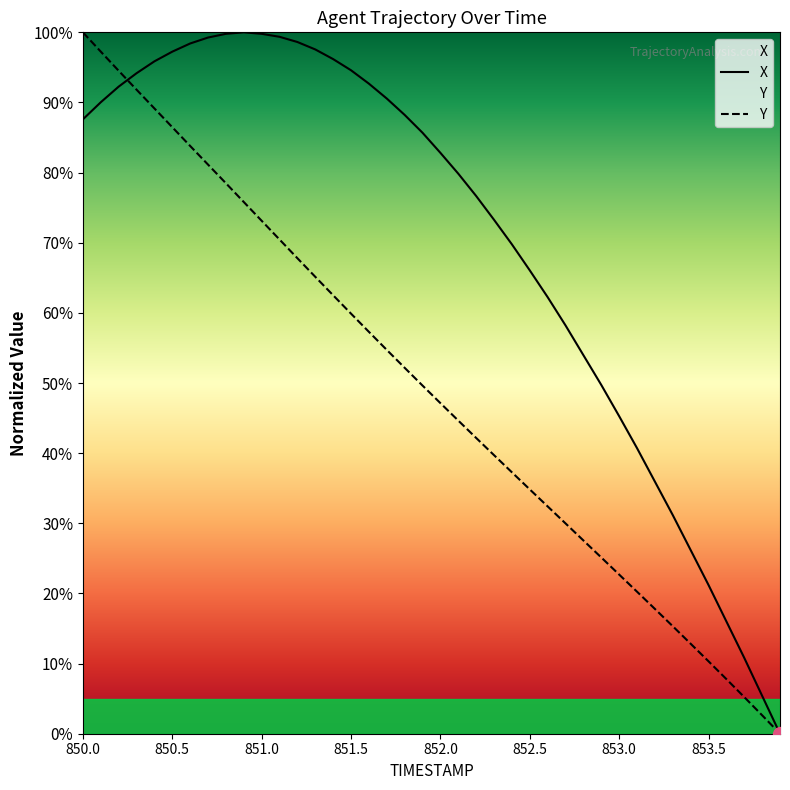

List the series in order of their overall mean, lowest first.

Y, X